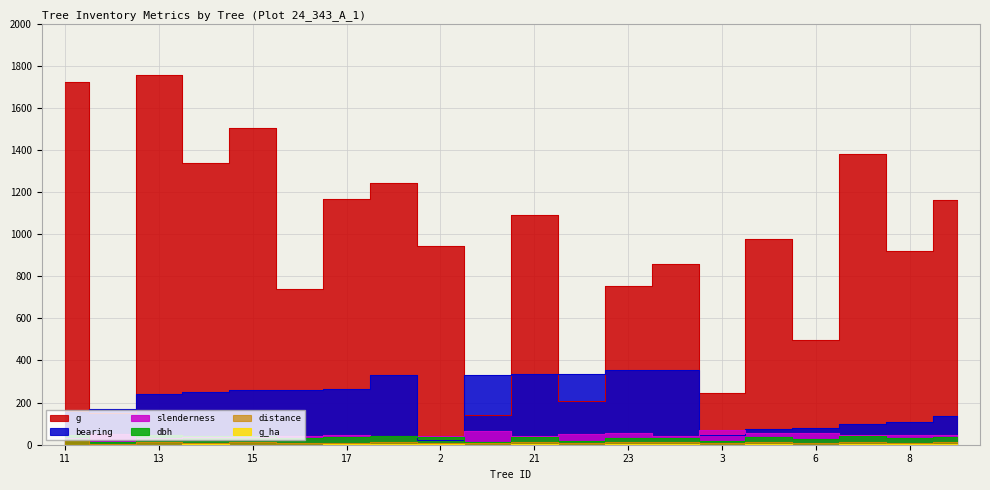

How many times do bearing and slenderness cross each other?

4